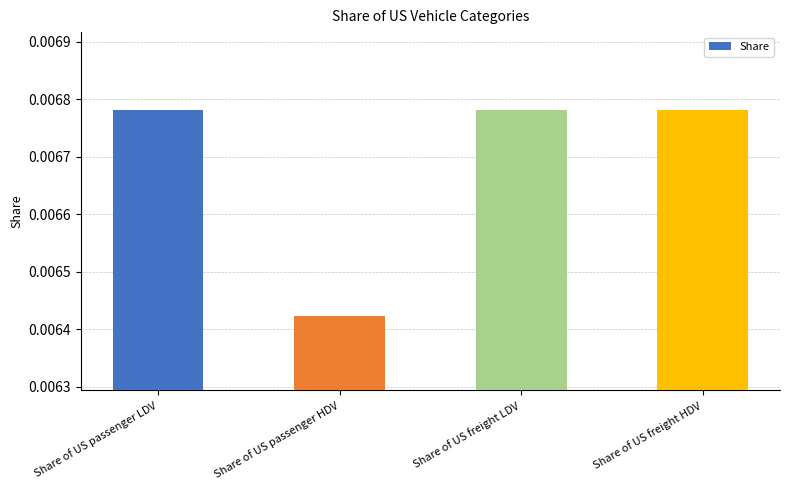

Are the bars grouped side by side (vs. stacked)?

No